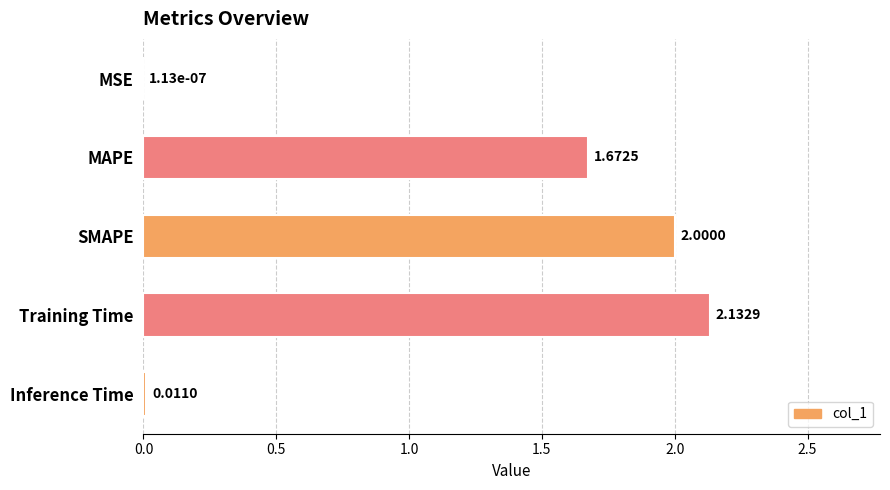

How many data points does each series have?

5